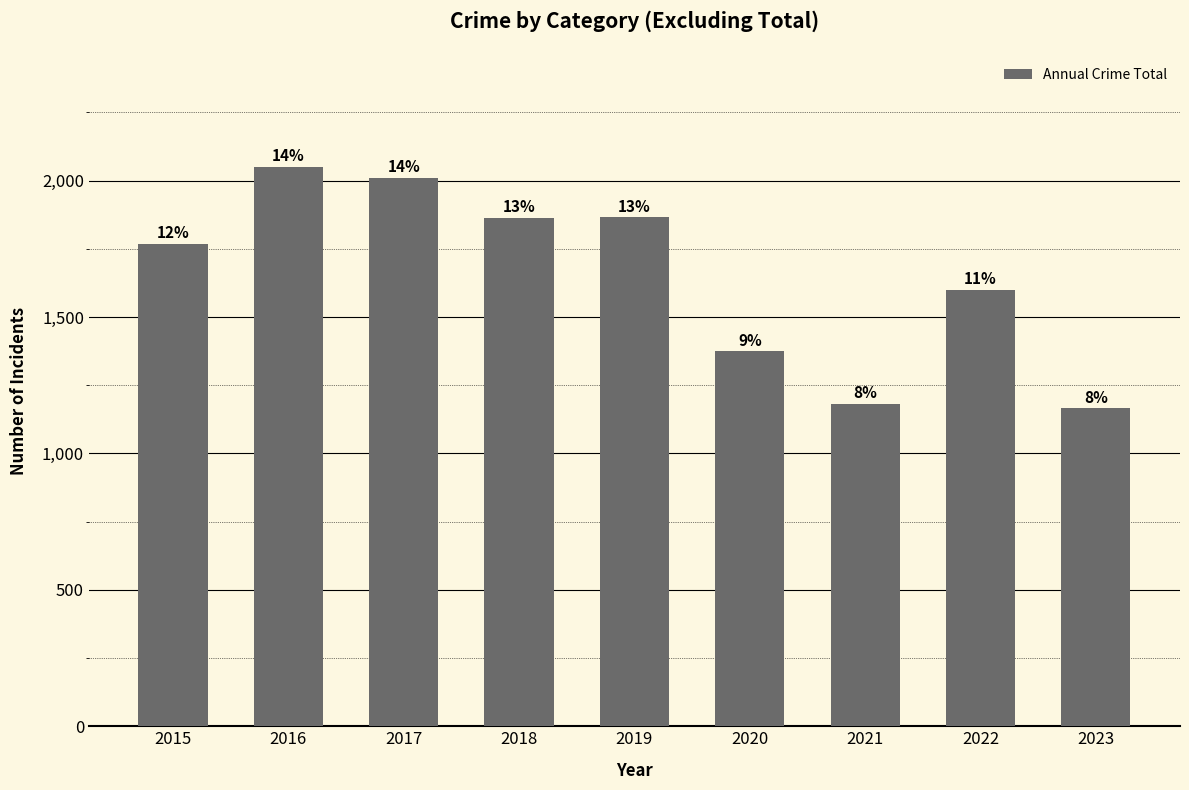

List the labels in order of value, largest first.

2016, 2017, 2019, 2018, 2015, 2022, 2020, 2021, 2023